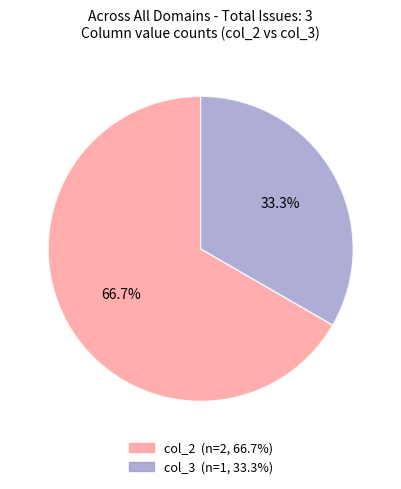

How many slices are in this pie chart?

2